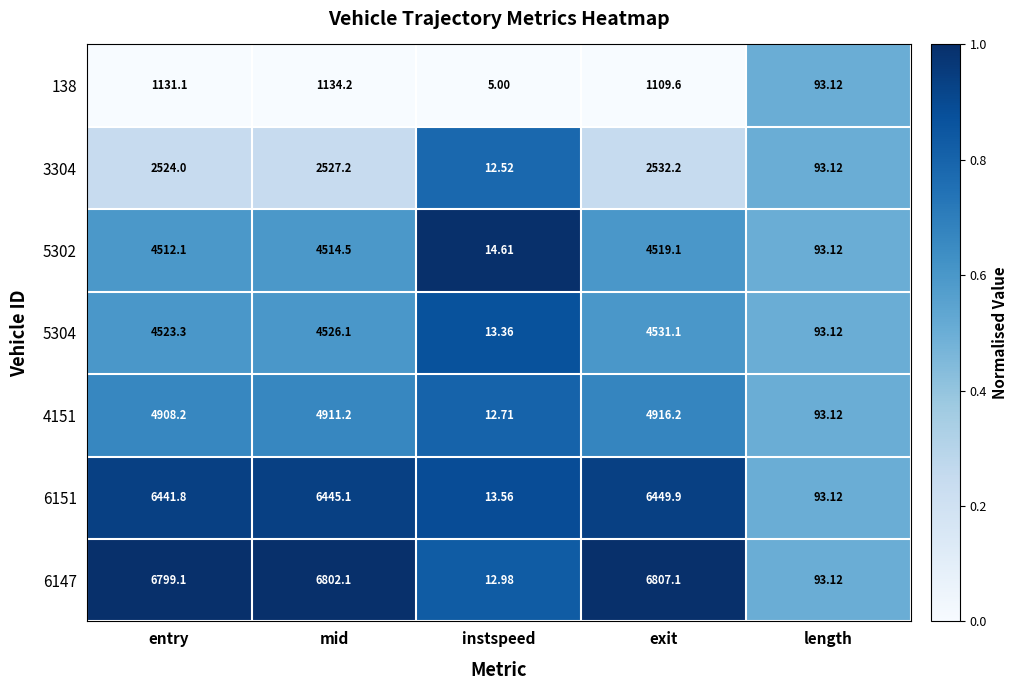

At which label does 5302 reach its minimum?

instspeed